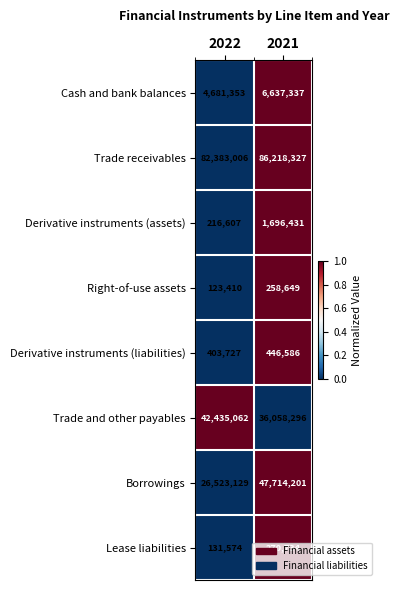

What is the spread (max minus min) of values at 2021?

85959678